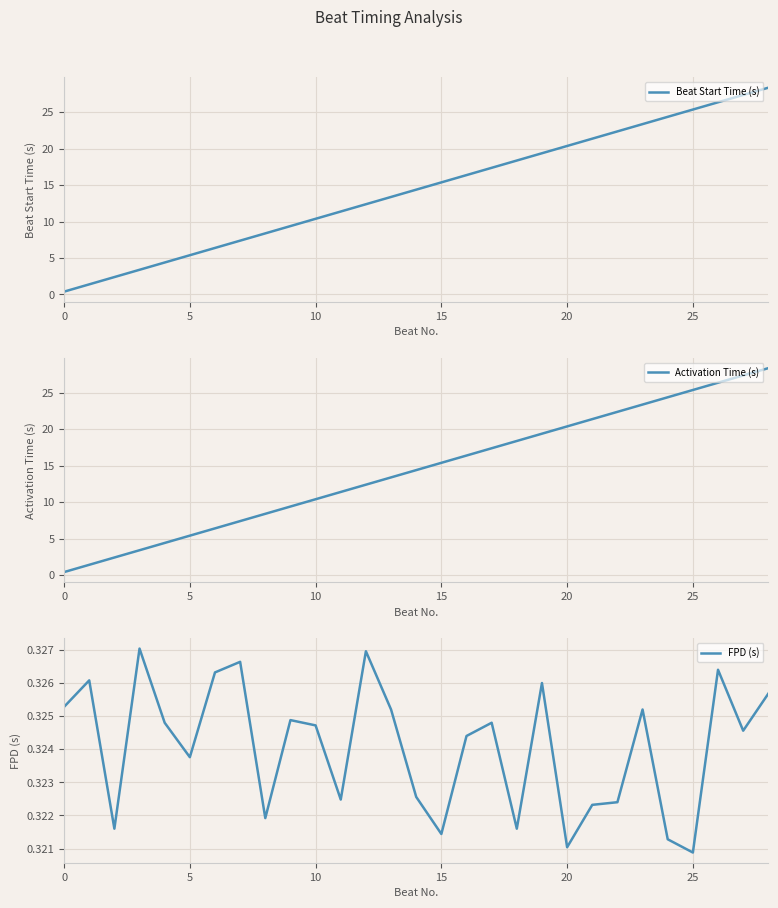

The Activation Time (s) series shows 15.1 at 8. True or false?

False